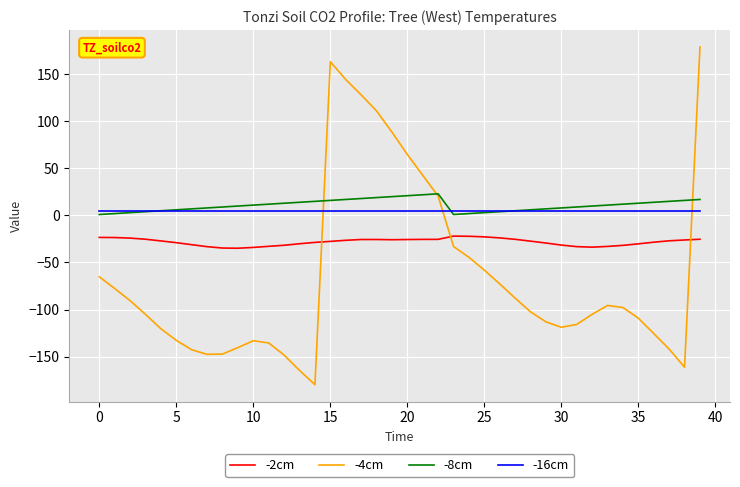

What is the difference between the maximum and second lowest values in the -2cm series?

12.7